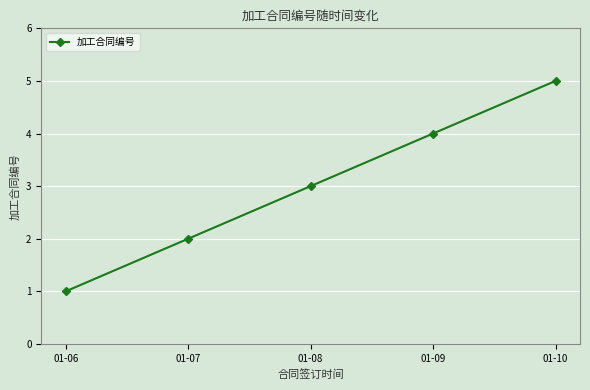

How many categories are shown in the chart?

5